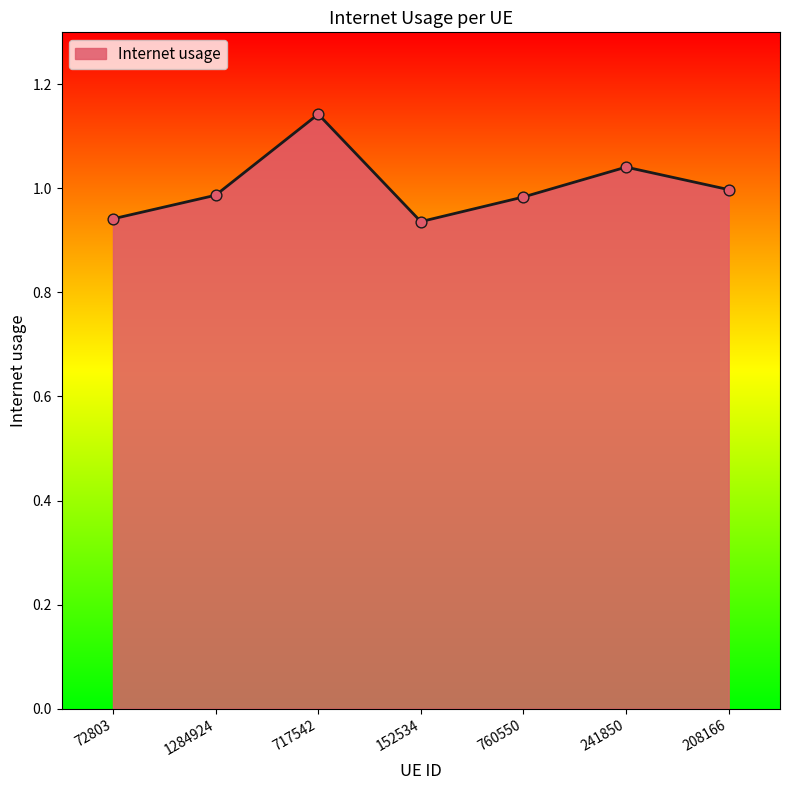

Which has a higher value, 208166 or 241850?

241850